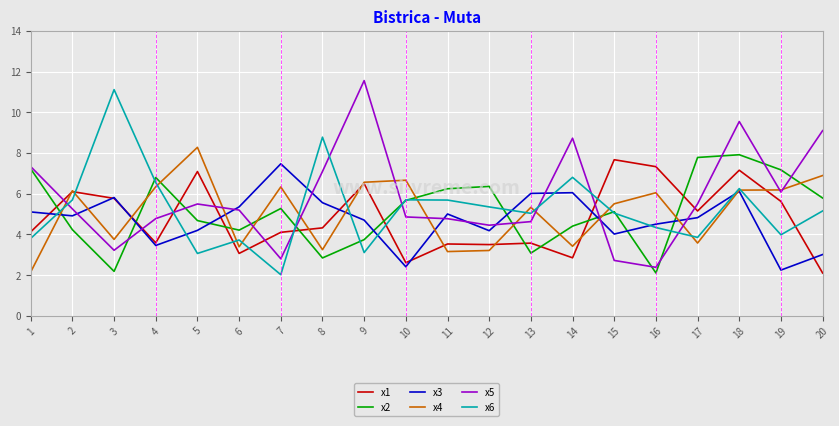

The x2 series shows 4.9 at 13. True or false?

False